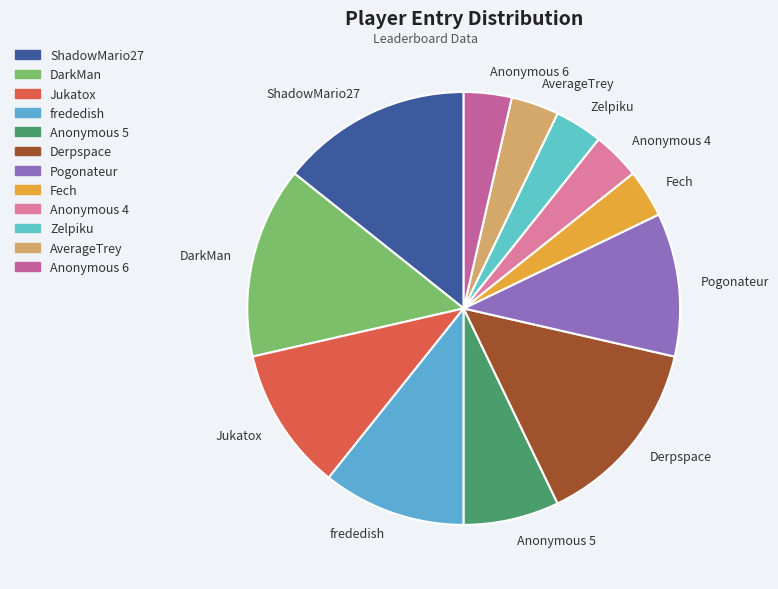

Is the sum of Jukatox and Anonymous 6 greater than half?

No